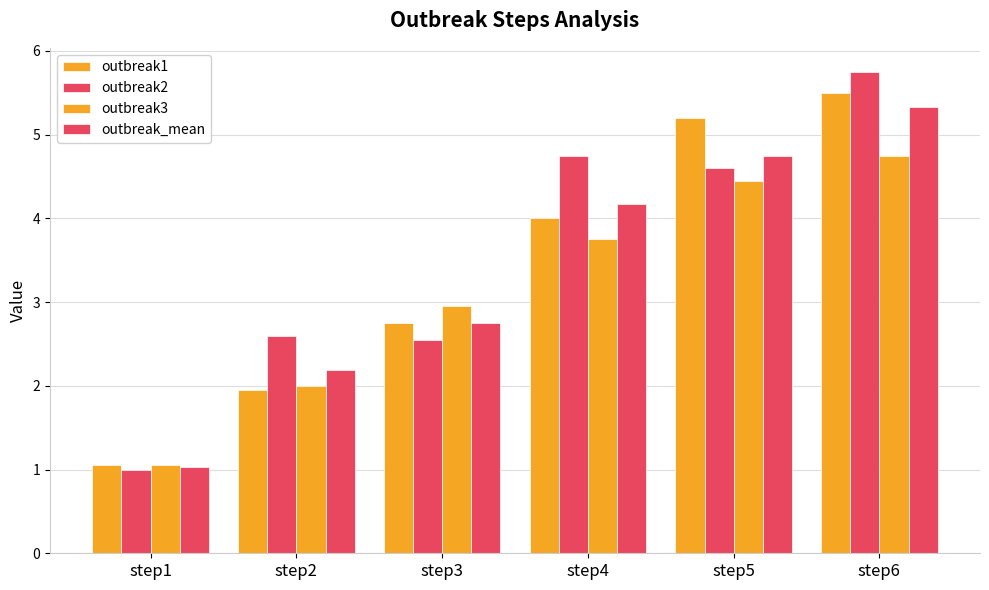

How many bars are there in total?

24